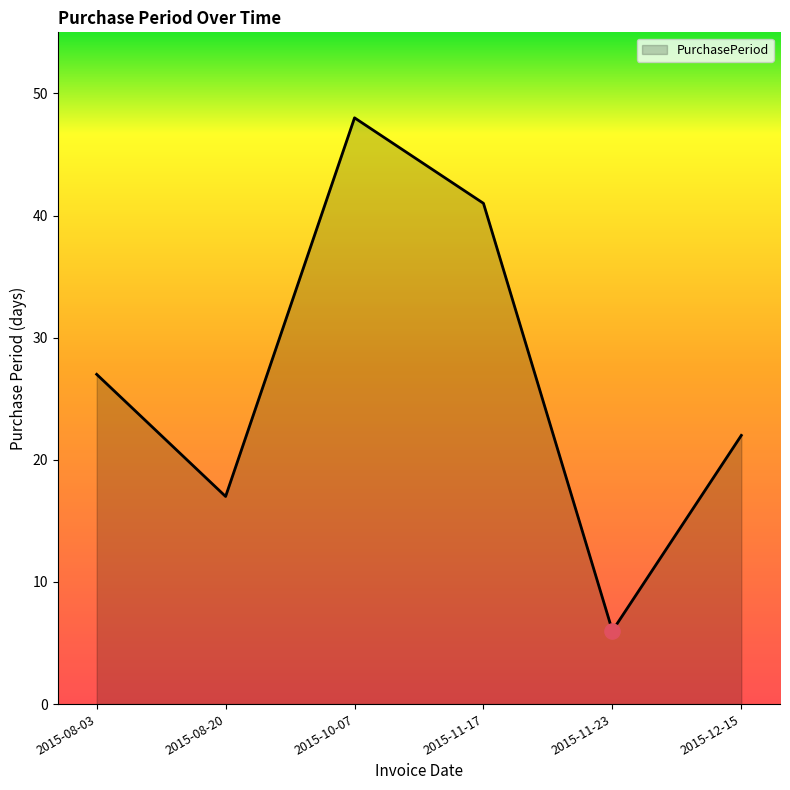

What is the ratio of the value at 2015-12-15 to the value at 2015-11-23?

3.7